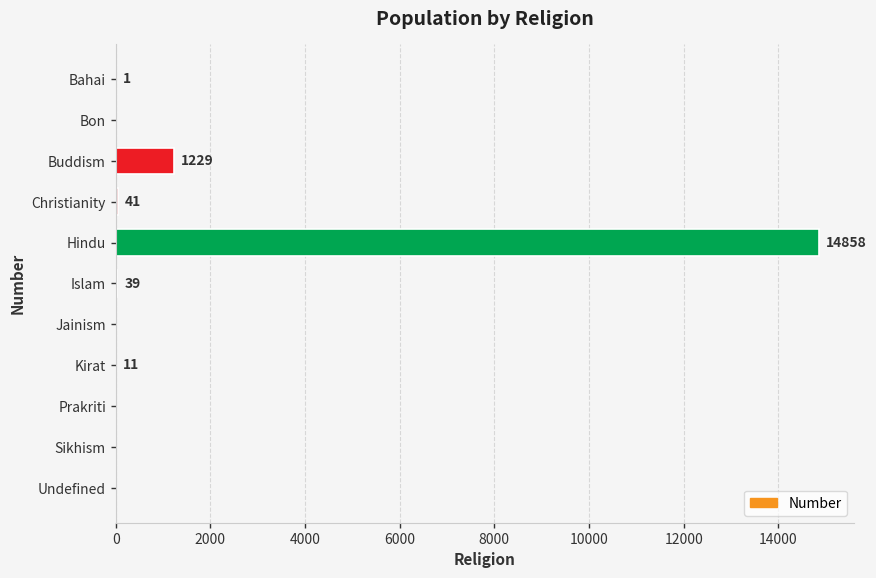

Where is the data nearest to the value 7429?

Buddism